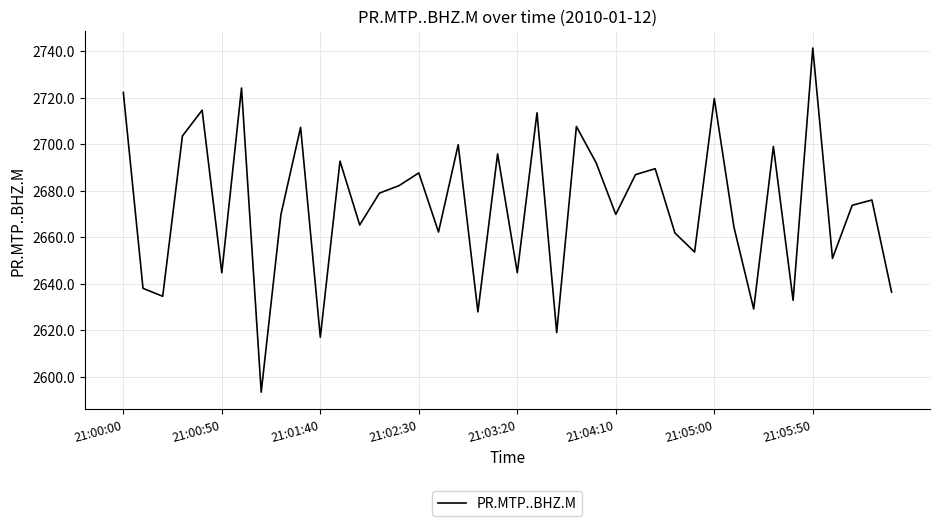

What is the smallest value displayed?

2593.4